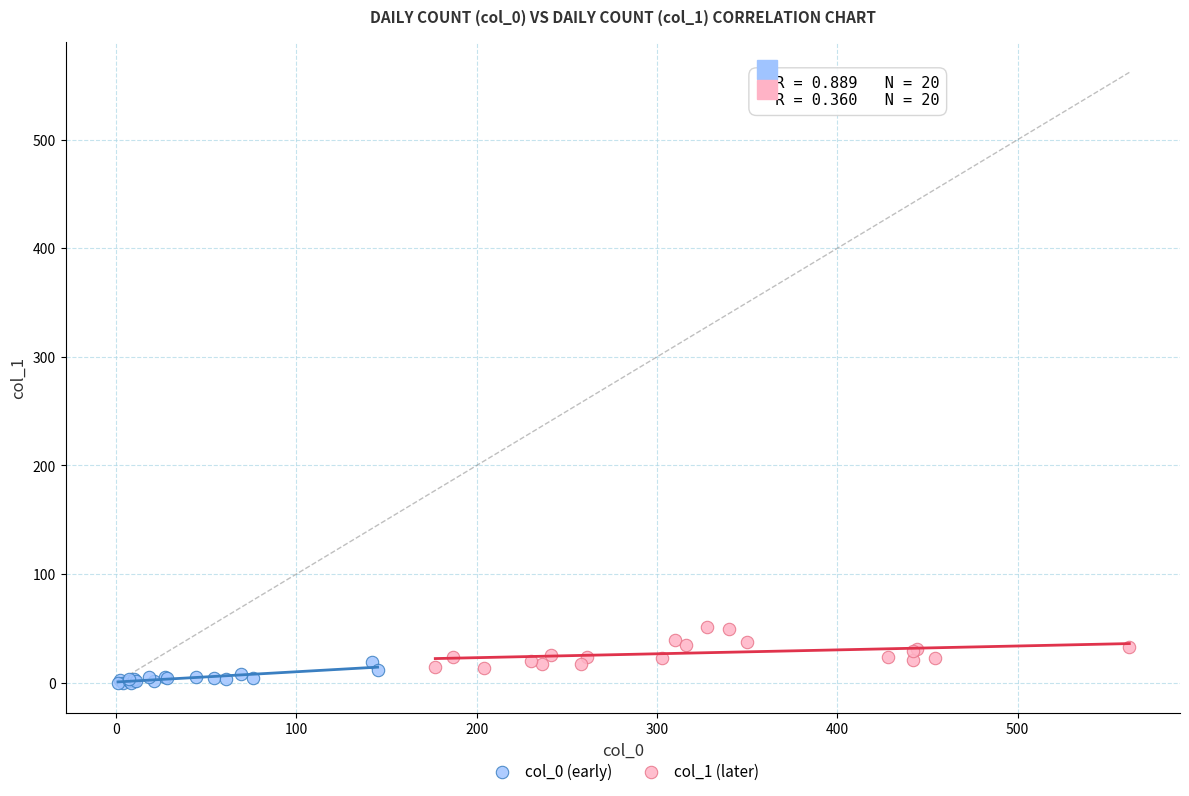

Which series reaches the maximum Y coordinate?

col_1 (later)